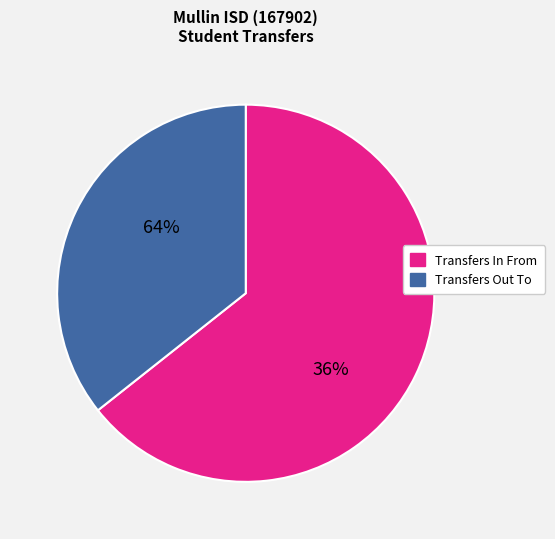

To the nearest percent, what is the average slice percentage?

50%